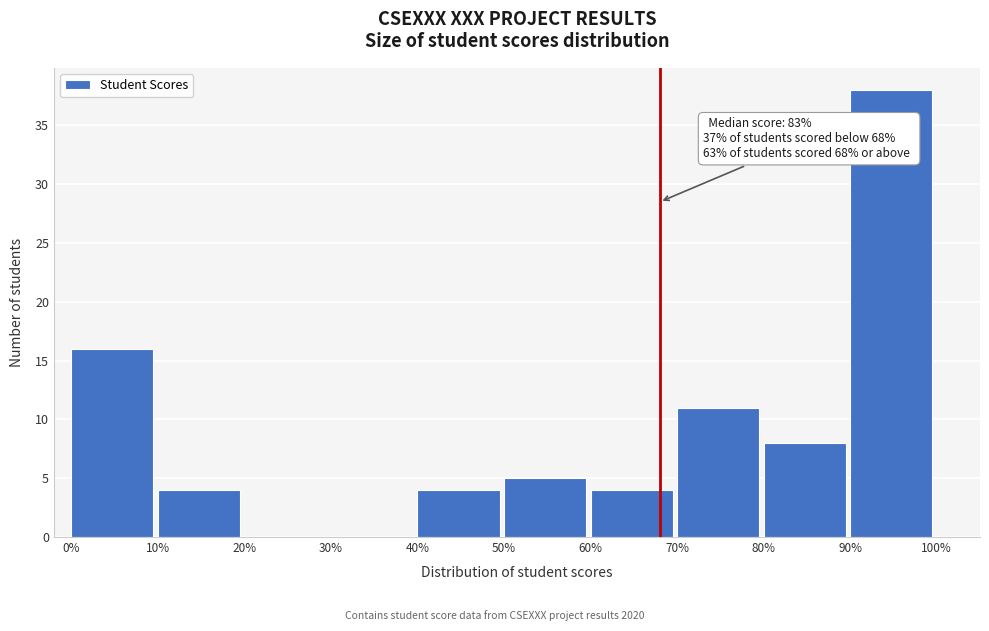

Over which range of the x-axis is the bar tallest?

90% to 100%